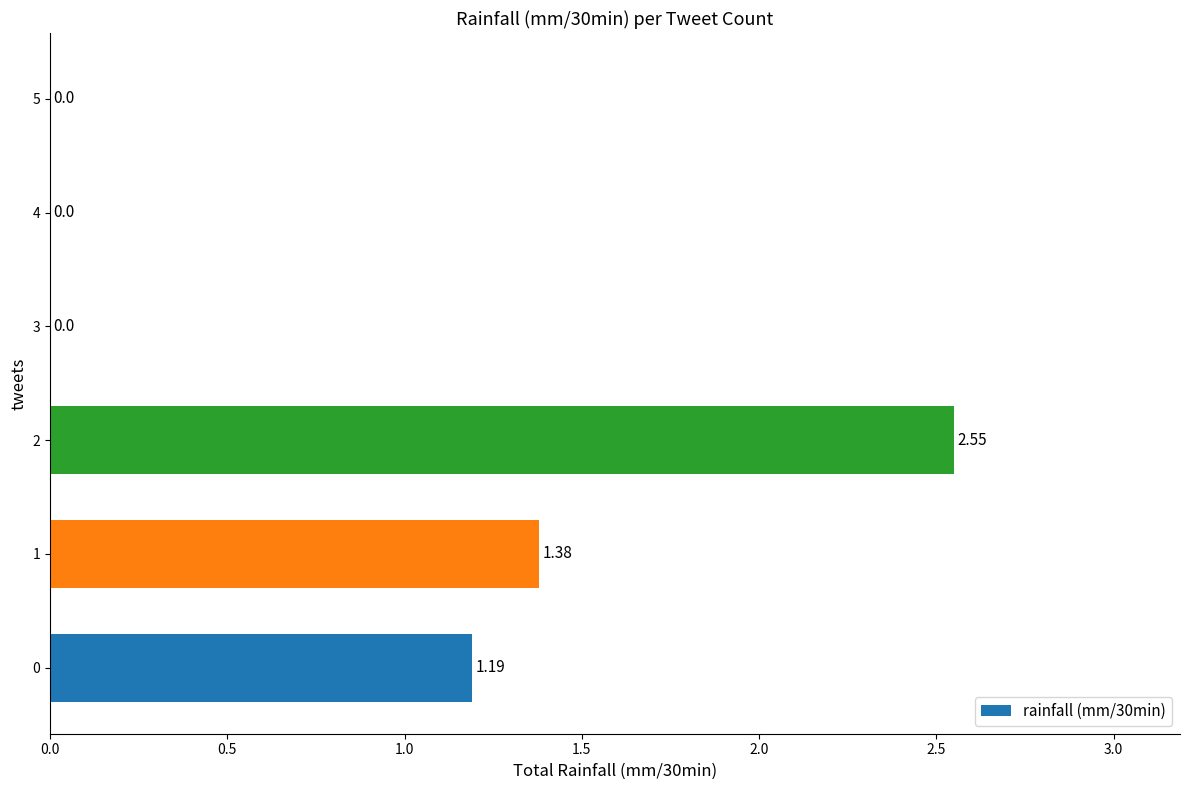

What is the sum of all values?

5.1